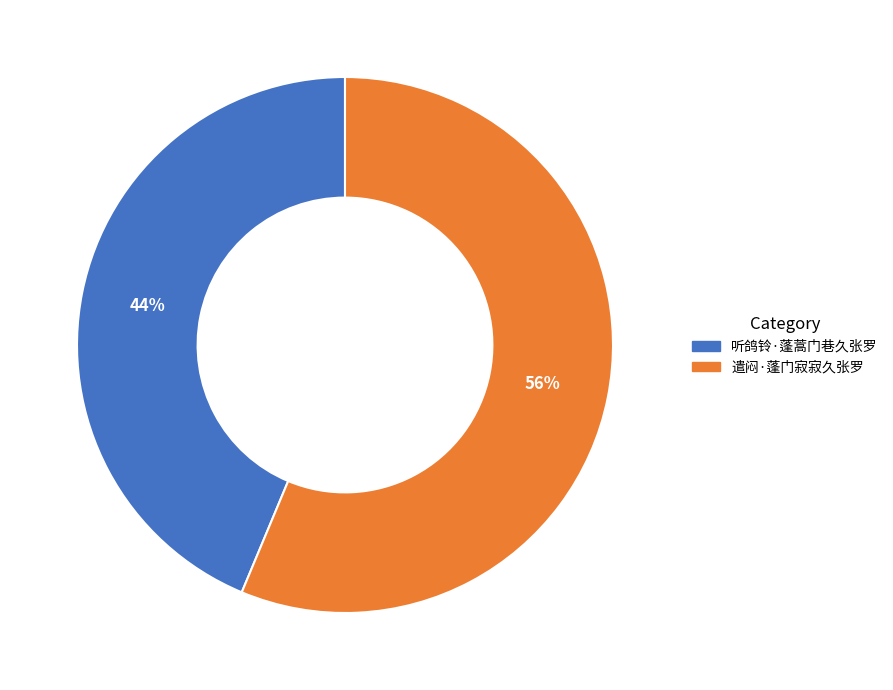

Which category has the smallest portion of the pie?

听鸽铃·蓬蒿门巷久张罗